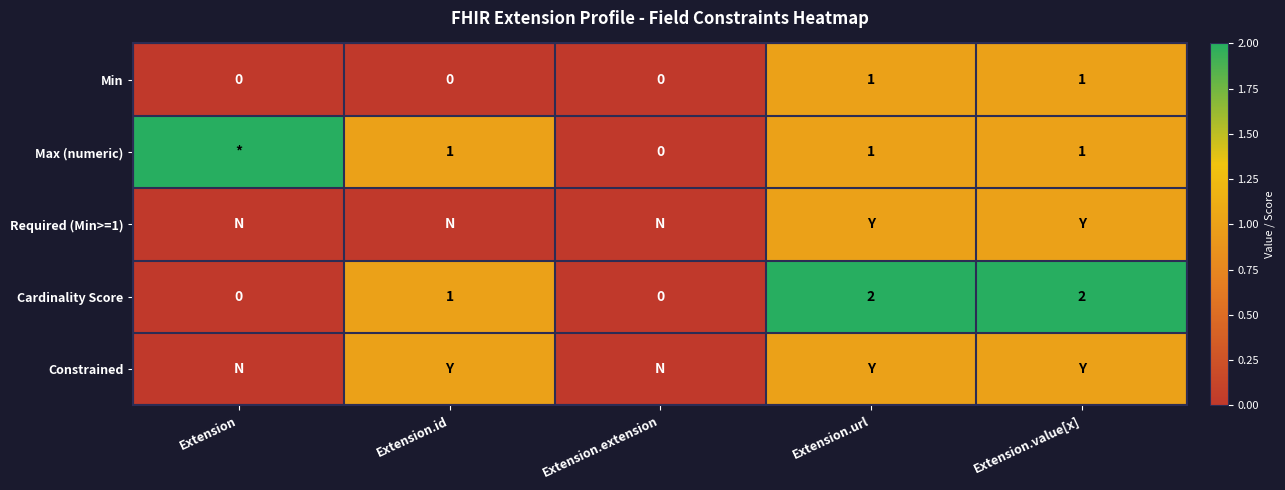

What is the sum of all Min values?

2